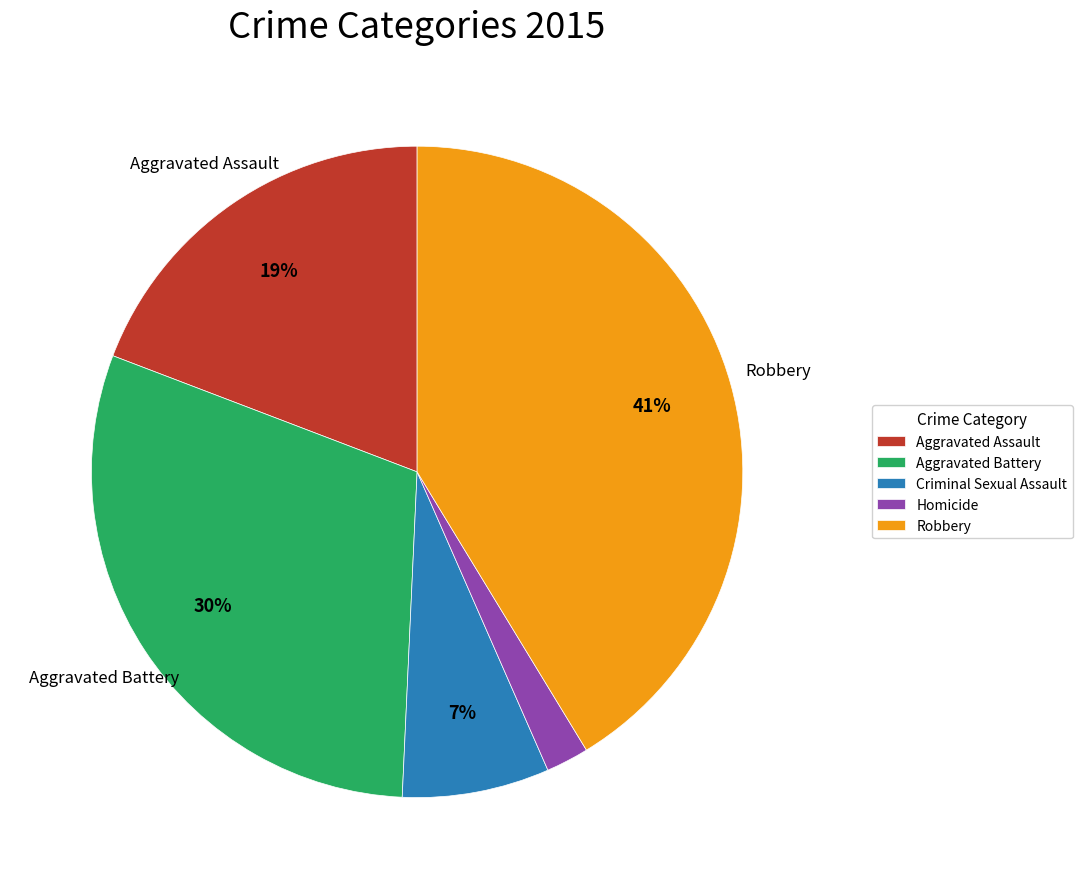

Is it true that Aggravated Assault is 19% of the pie?

True